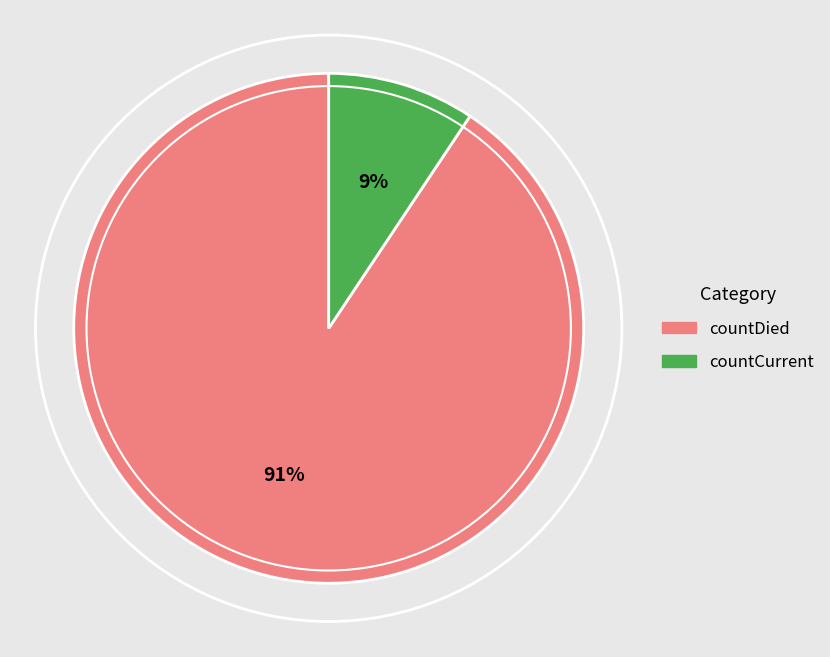

Is the sum of countCurrent and countDied greater than half?

Yes